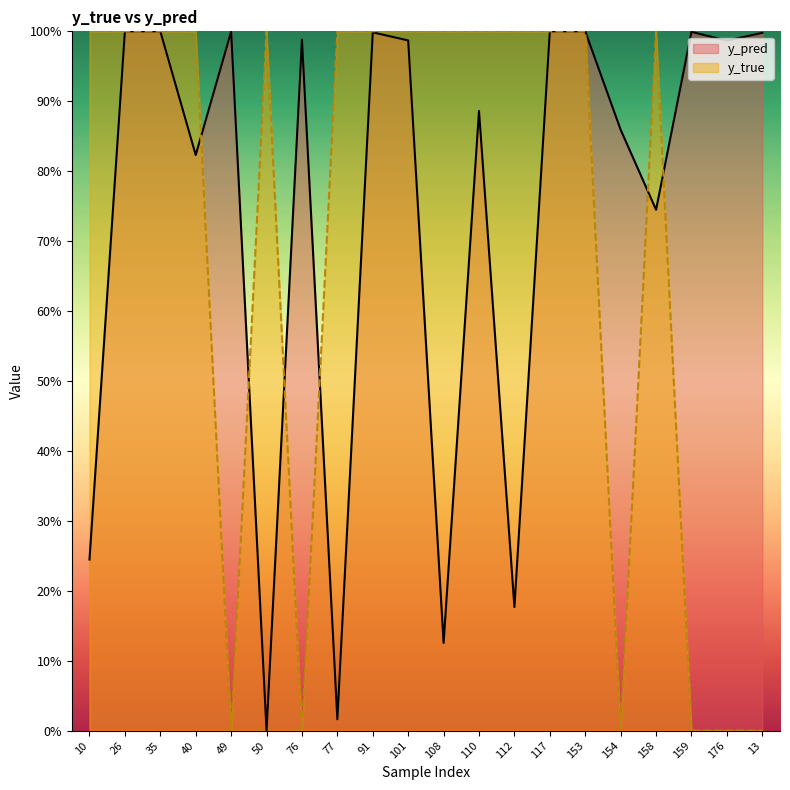

The value of y_pred at 35 is 1.0. True or false?

True